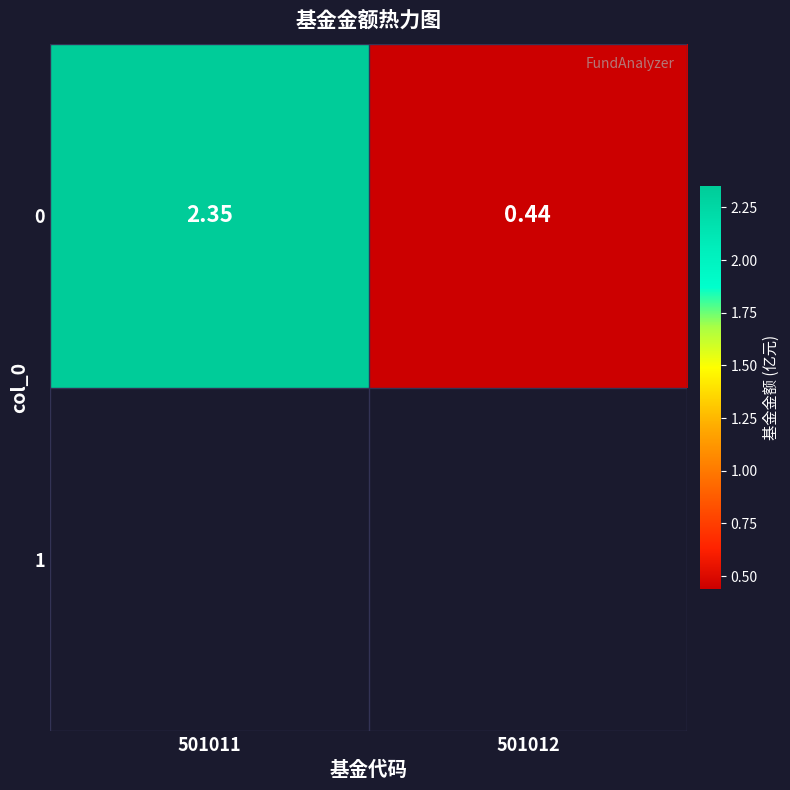

What is the average value?

1.4